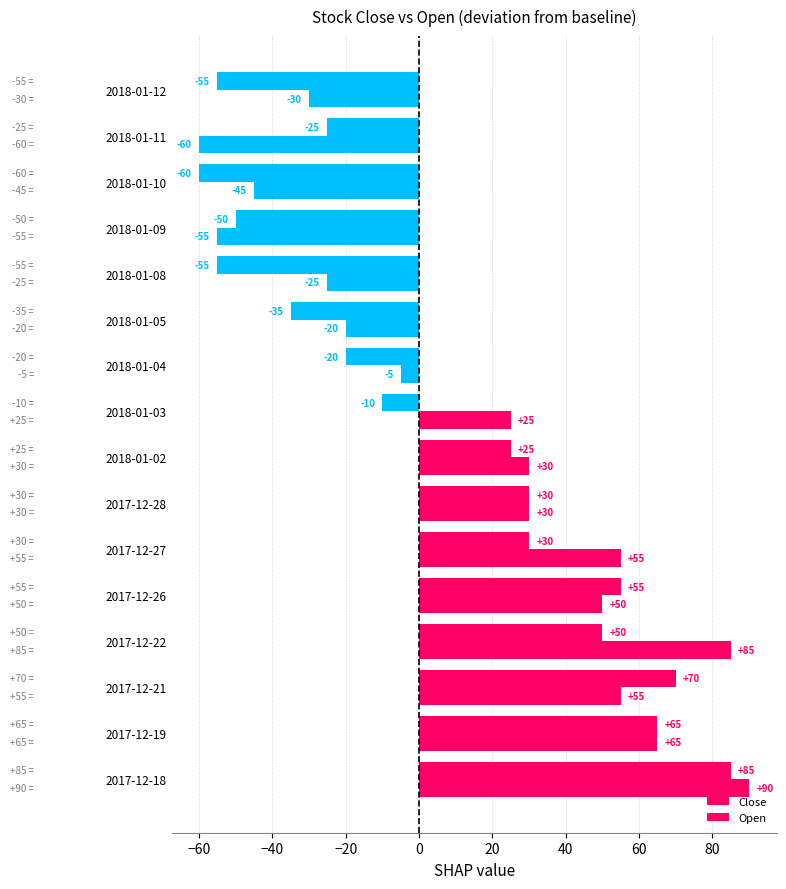

List the series in order of their overall mean, lowest first.

Close, Open